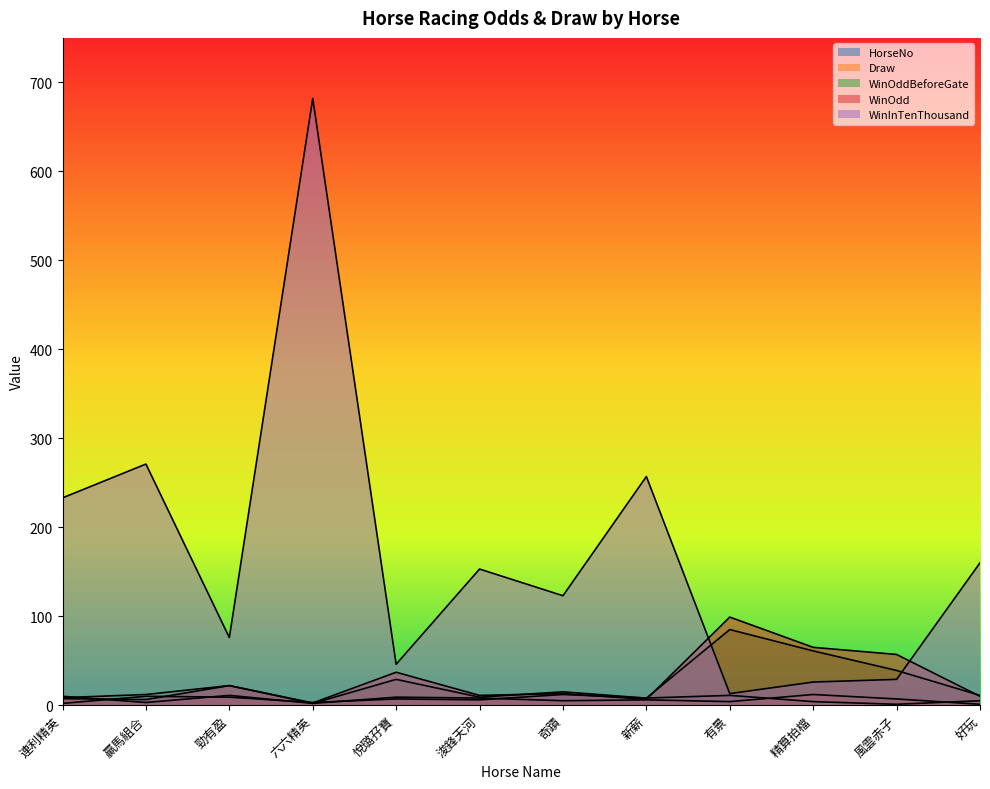

Reading right to left, transcribe all the data shown in this chart.

HorseNo: 5.0	1.0	4.0	11.0	8.0	12.0	6.0	7.0	3.0	9.0	10.0	2.0
Draw: 1.0	7.0	12.0	4.0	6.0	5.0	8.0	9.0	2.0	11.0	3.0	10.0
WinOddBeforeGate: 11.0	39.0	61.0	85.0	7.9	15.0	9.0	29.0	2.0	22.0	12.0	8.4
WinOdd: 10.0	57.0	65.0	99.0	6.6	13.0	11.0	37.0	2.5	22.0	6.3	7.3
WinInTenThousand: 160.0	29.0	26.0	13.0	257.0	123.0	153.0	46.0	682.0	76.0	271.0	233.0